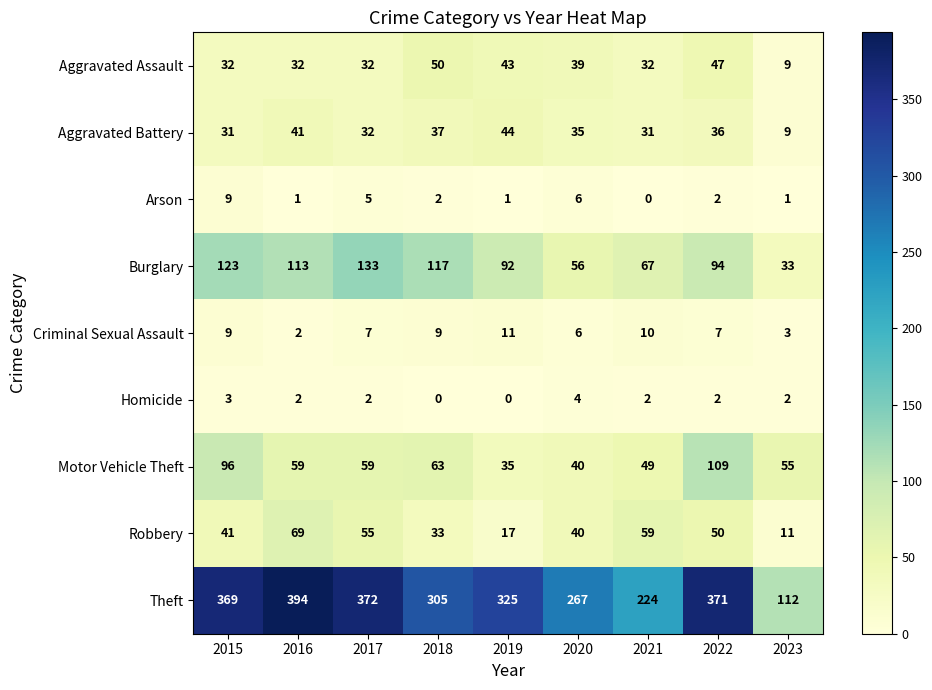

At which category is the sum across all series the highest?

2022